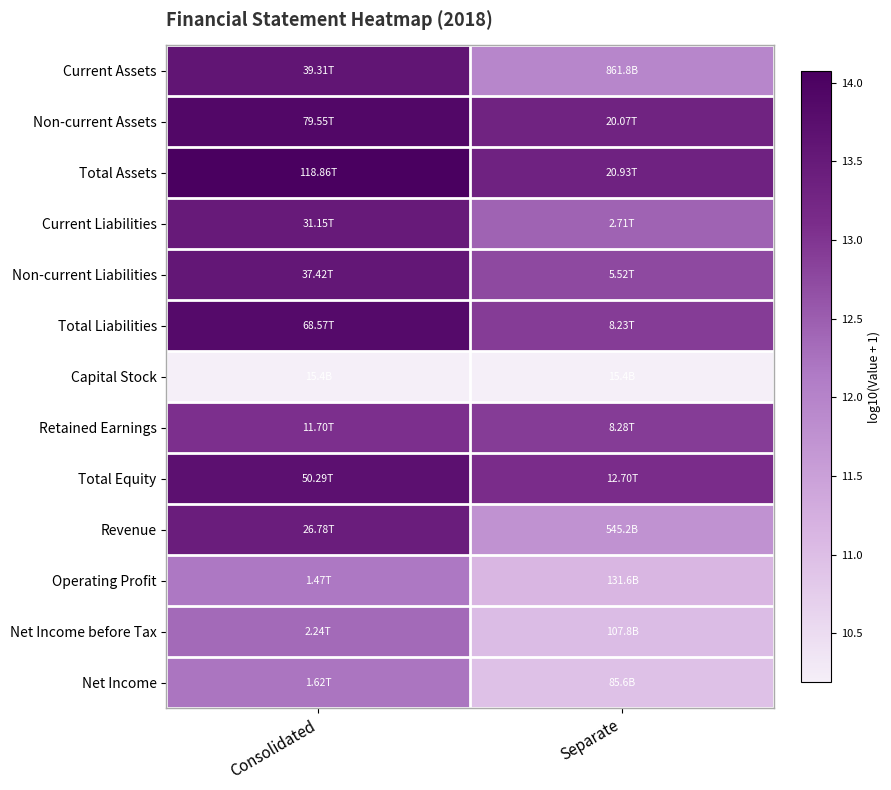

Reading left to right, list all the values displayed in this chart.

Current Assets: Consolidated=13.6	Separate=11.9
Non-current Assets: Consolidated=13.9	Separate=13.3
Total Assets: Consolidated=14.1	Separate=13.3
Current Liabilities: Consolidated=13.5	Separate=12.4
Non-current Liabilities: Consolidated=13.6	Separate=12.7
Total Liabilities: Consolidated=13.8	Separate=12.9
Capital Stock: Consolidated=10.2	Separate=10.2
Retained Earnings: Consolidated=13.1	Separate=12.9
Total Equity: Consolidated=13.7	Separate=13.1
Revenue: Consolidated=13.4	Separate=11.7
Operating Profit: Consolidated=12.2	Separate=11.1
Net Income before Tax: Consolidated=12.4	Separate=11.0
Net Income: Consolidated=12.2	Separate=10.9